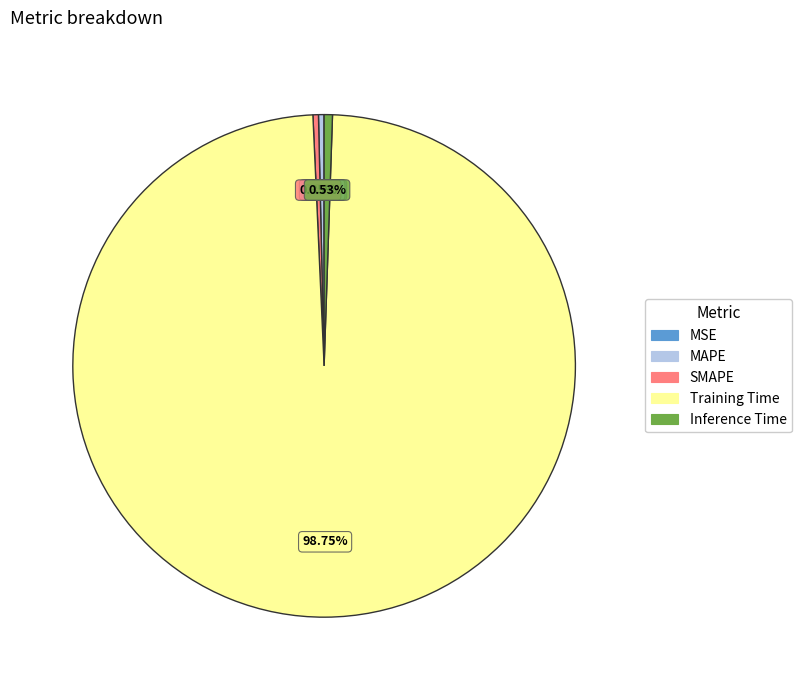

To the nearest percent, what is the combined percentage of SMAPE and Inference Time?

1%